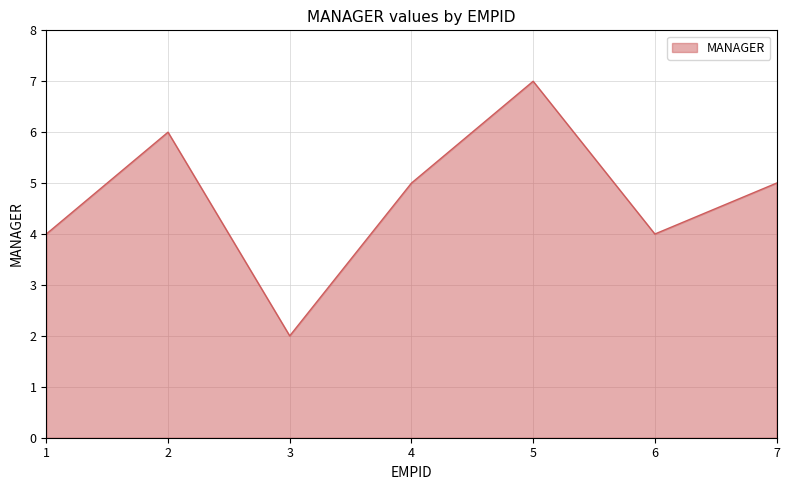

What is the difference between the values at 4 and 1?

1